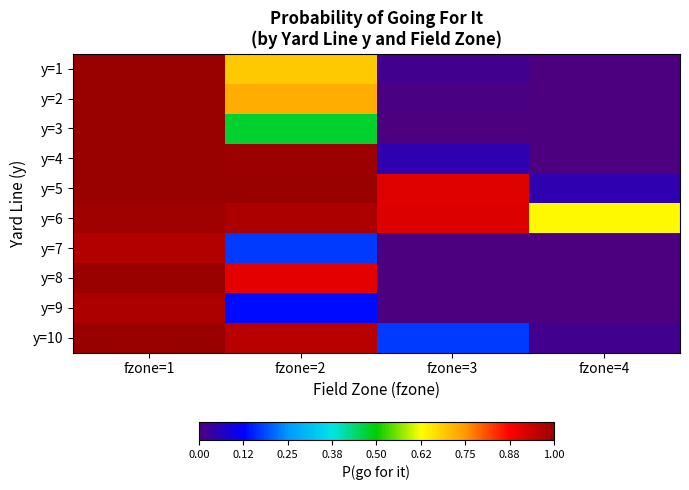

Reading right to left, list all the values displayed in this chart.

y=1: fzone=4=0.0	fzone=3=0.0	fzone=2=0.7	fzone=1=1.0
y=2: fzone=4=0.0	fzone=3=0.0	fzone=2=0.7	fzone=1=1.0
y=3: fzone=4=0.0	fzone=3=0.0	fzone=2=0.5	fzone=1=1.0
y=4: fzone=4=0.0	fzone=3=0.1	fzone=2=1.0	fzone=1=1.0
y=5: fzone=4=0.0	fzone=3=0.9	fzone=2=1.0	fzone=1=1.0
y=6: fzone=4=0.6	fzone=3=0.9	fzone=2=1.0	fzone=1=1.0
y=7: fzone=4=0.0	fzone=3=0.0	fzone=2=0.2	fzone=1=1.0
y=8: fzone=4=0.0	fzone=3=0.0	fzone=2=0.9	fzone=1=1.0
y=9: fzone=4=0.0	fzone=3=0.0	fzone=2=0.1	fzone=1=1.0
y=10: fzone=4=0.0	fzone=3=0.2	fzone=2=1.0	fzone=1=1.0